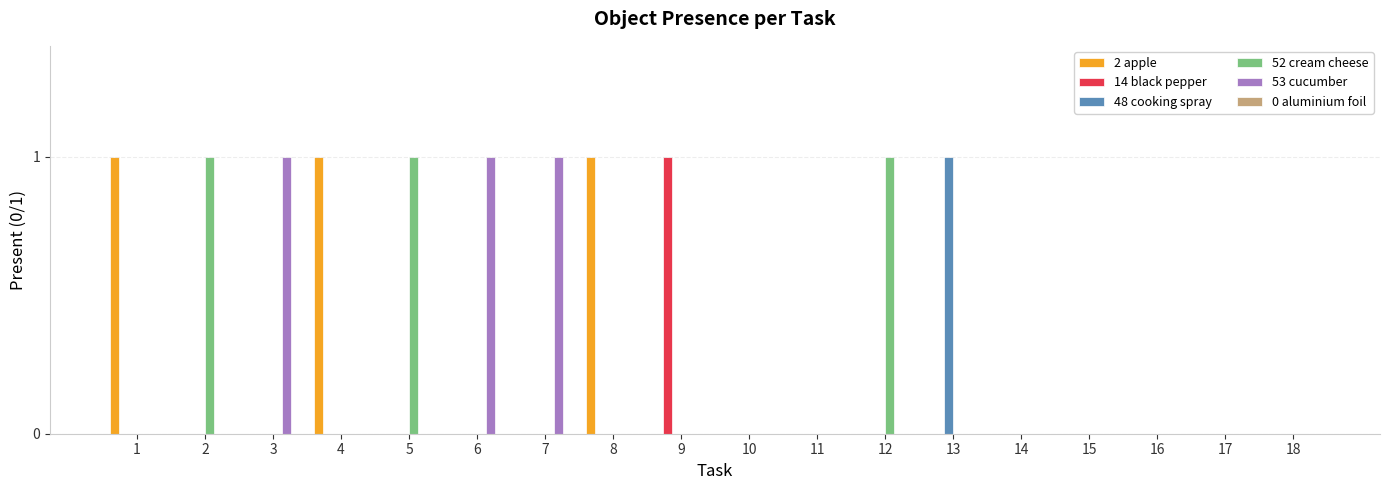

Does the chart contain stacked bars?

No